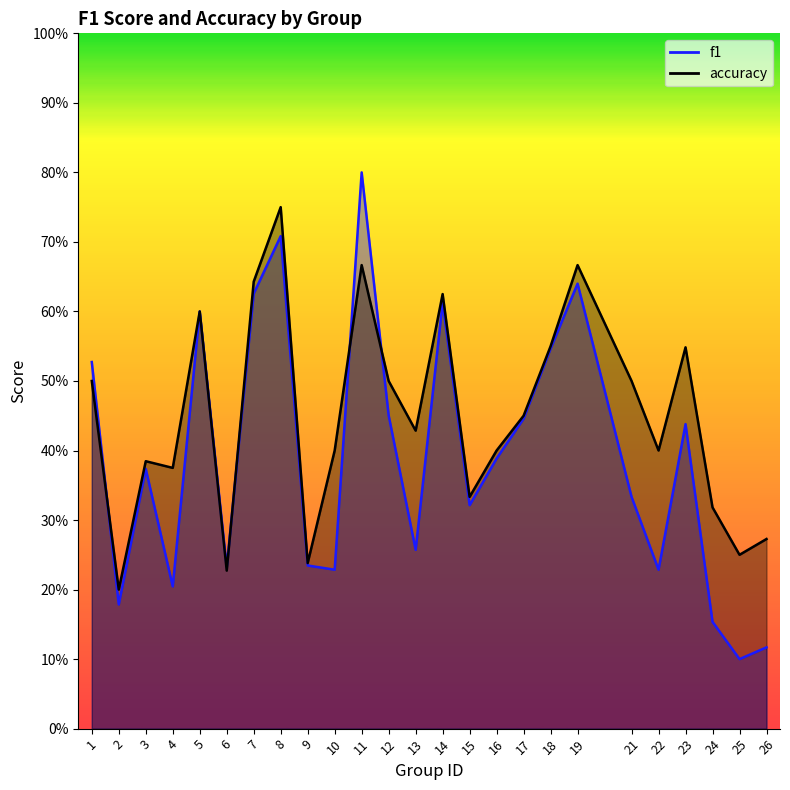

After their last crossing, which series has the higher values: f1 or accuracy?

accuracy